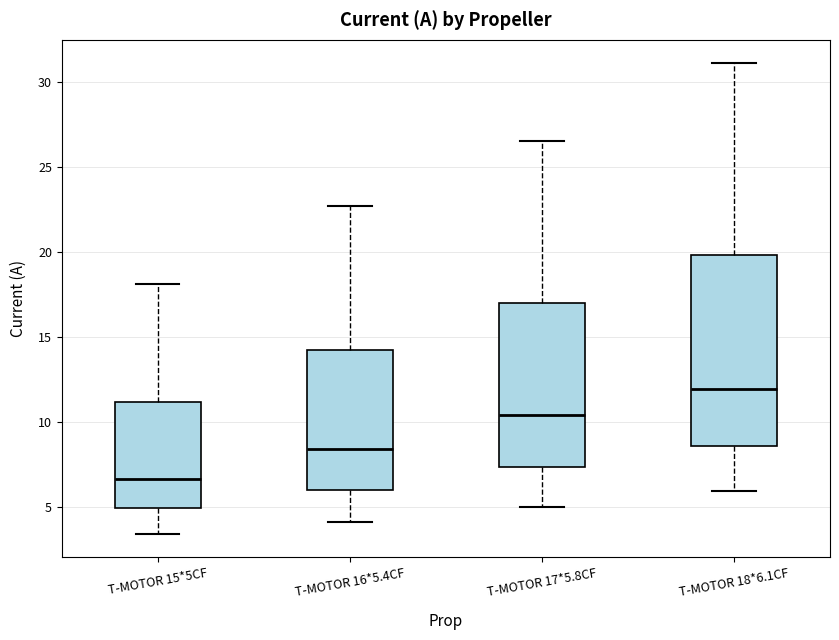

Reading left to right, read every box against the y-axis: the position of its median line, the range the box covers, and the ends of its whiskers. The values are not printed on the chart, so give them approximately, as read against the axis.

T-MOTOR 15*5CF: median 6.5, box 5.0 to 11.0, whiskers 3.5 to 18.0
T-MOTOR 16*5.4CF: median 8.5, box 6.0 to 14.0, whiskers 4.0 to 22.5
T-MOTOR 17*5.8CF: median 10.5, box 7.5 to 17.0, whiskers 5.0 to 26.5
T-MOTOR 18*6.1CF: median 12.0, box 8.5 to 20.0, whiskers 6.0 to 31.0